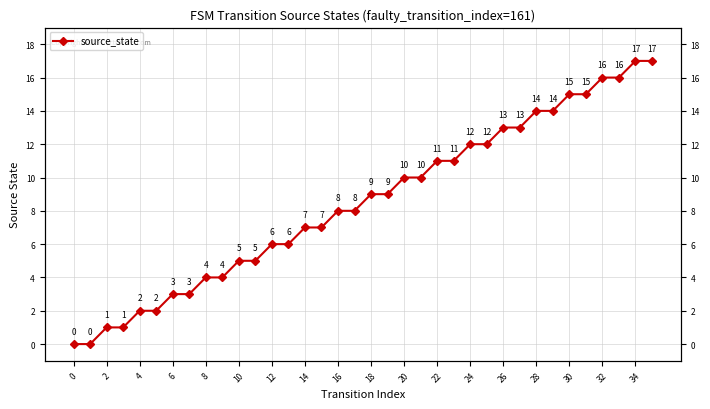

What is the value of the 28th point from the left?

13